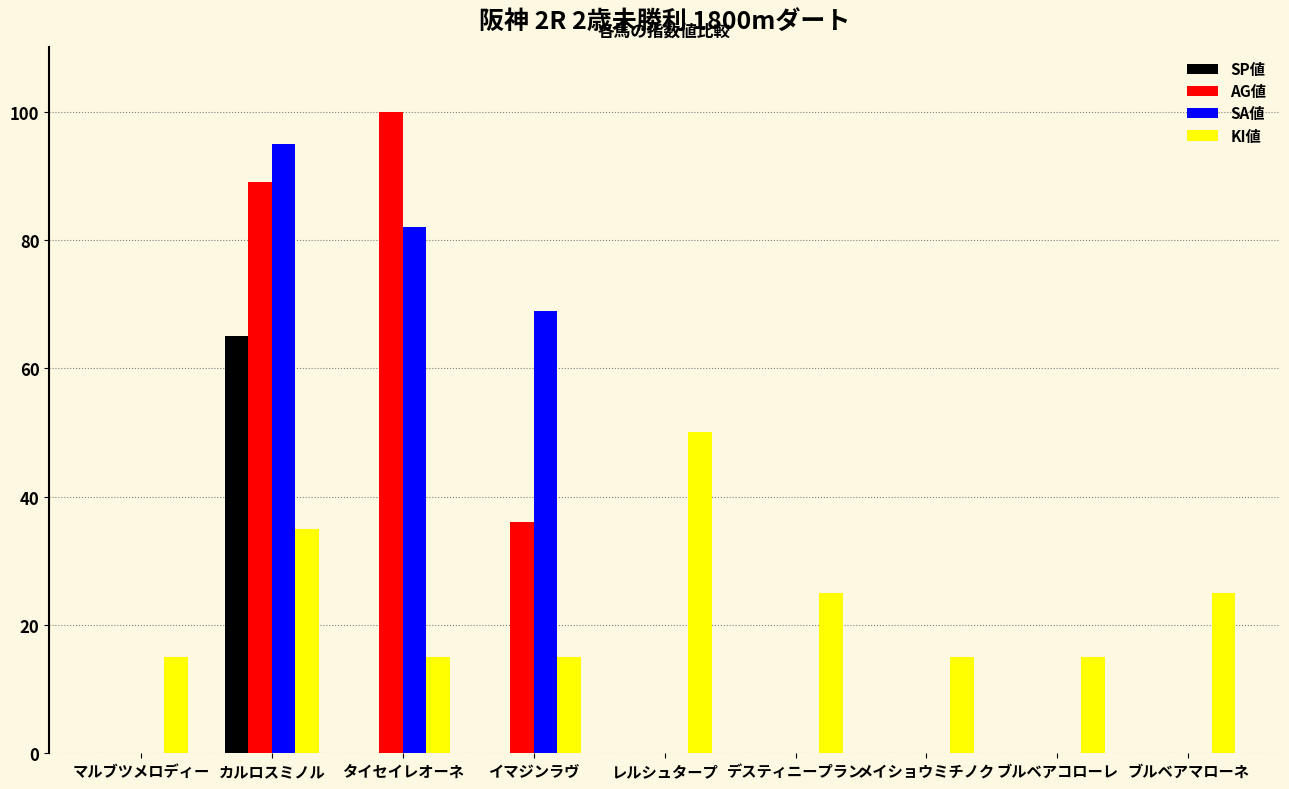

What is the maximum value for KI値?

50